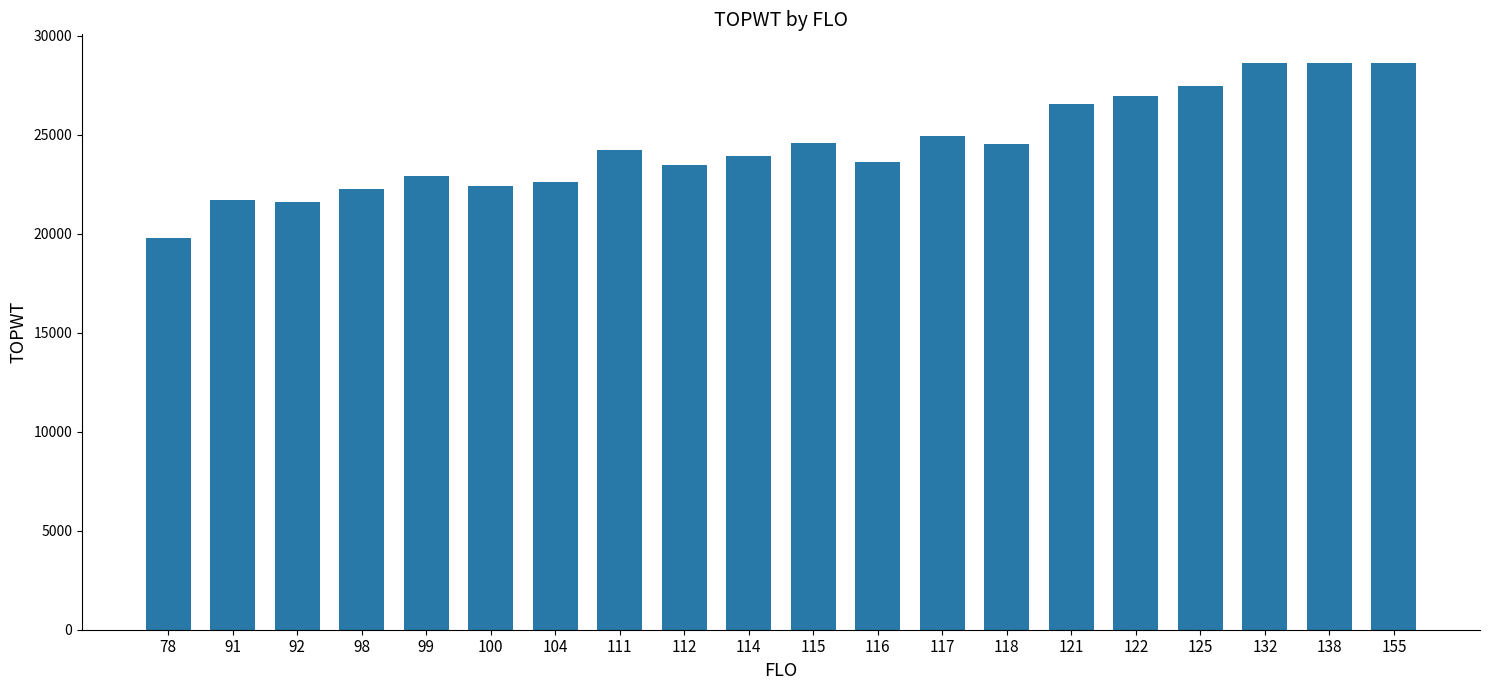

What is the approximate value at 91, to the nearest 100?

21700